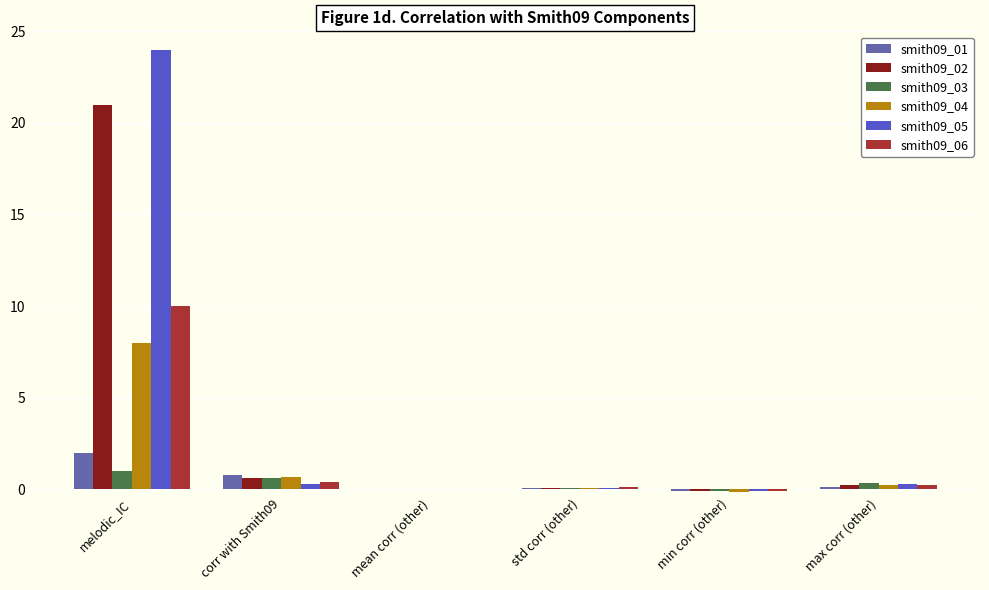

What is the approximate value of smith09_06 at melodic_IC?

10.0